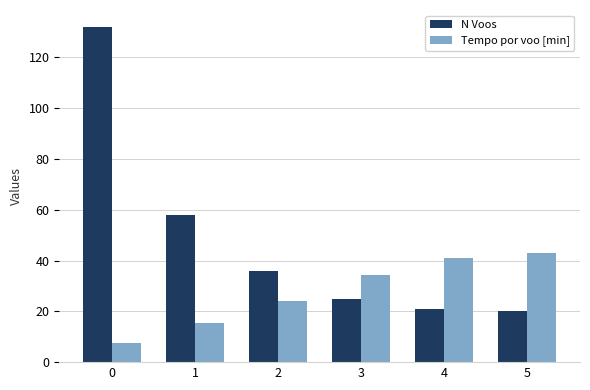

Reading right to left, transcribe all the data shown in this chart.

N Voos: 5=20.0	4=21.0	3=25.0	2=36.0	1=58.0	0=132.0
Tempo por voo [min]: 5=42.8	4=40.8	3=34.4	2=24.3	1=15.5	0=7.5